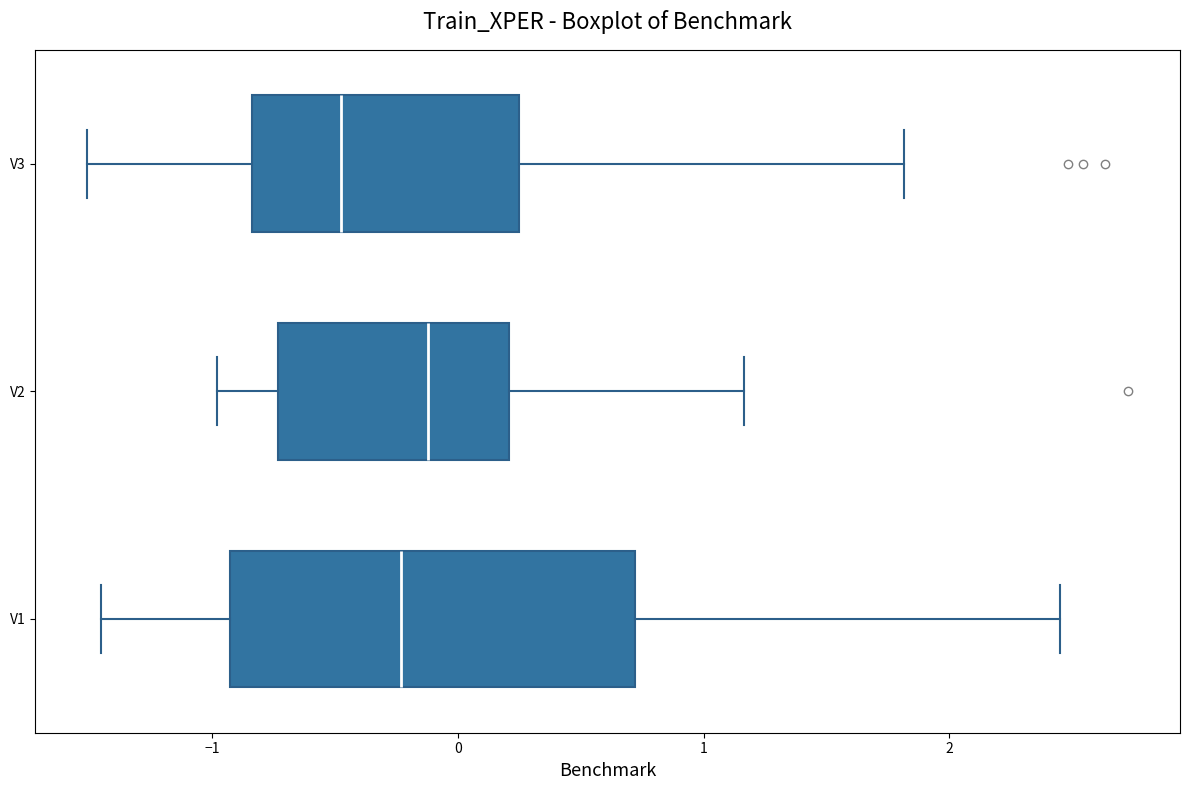

Which box's median line is the furthest to the right?

V2